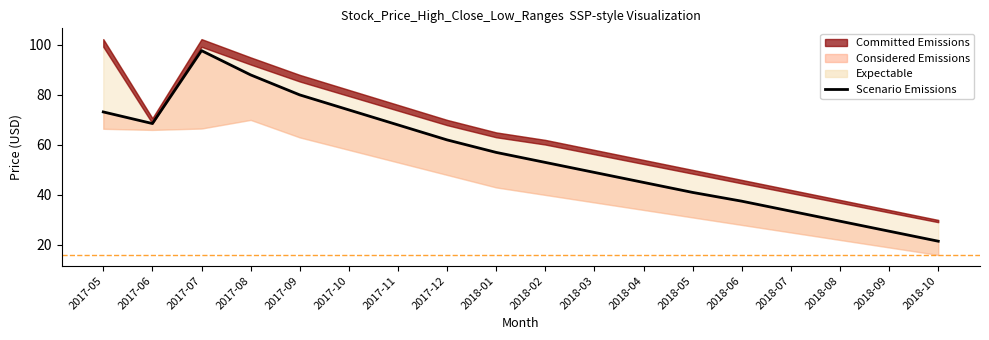

What is the sum of the values at 2018-06 and 2018-04?

82.5